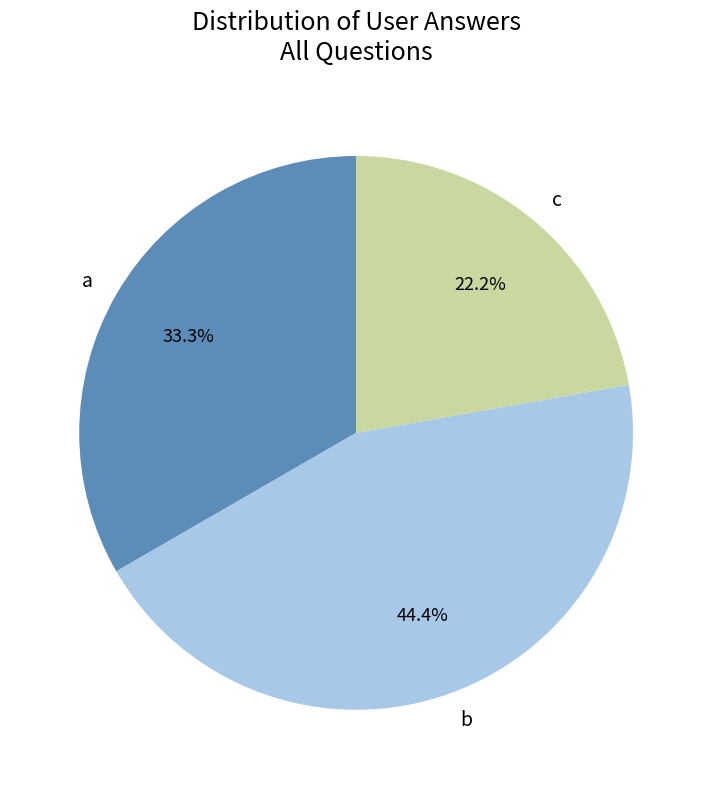

To the nearest percent, what is the combined percentage of c and a?

56%